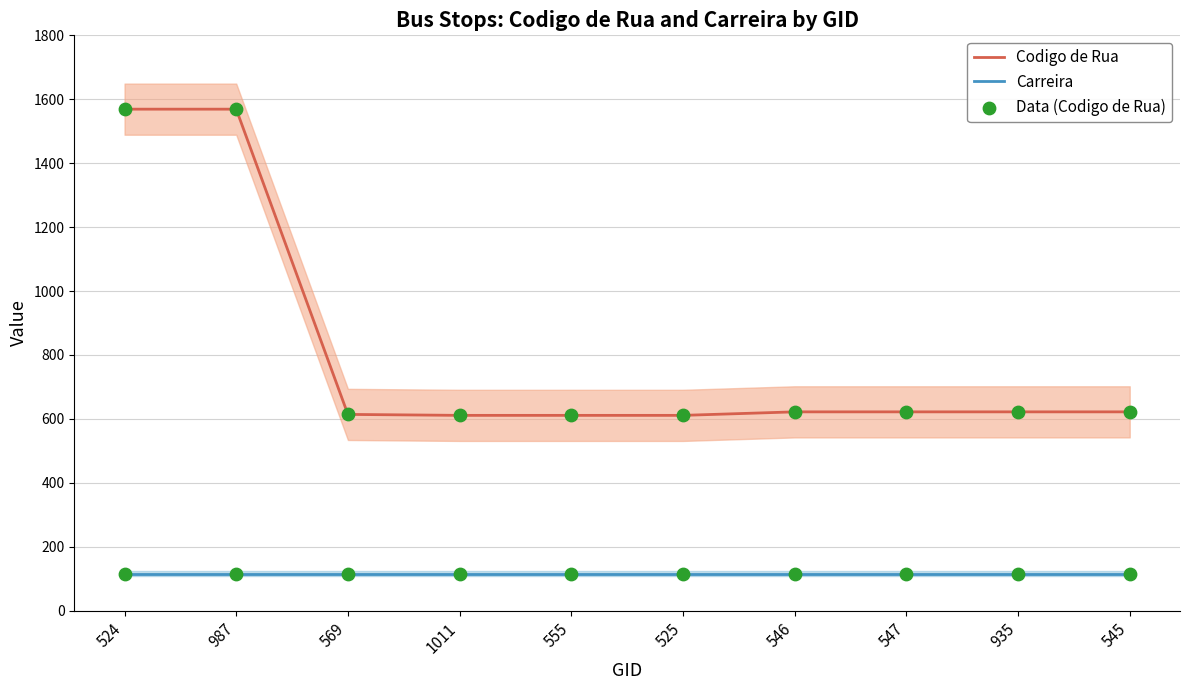

At which category is the sum across all series the highest?

524